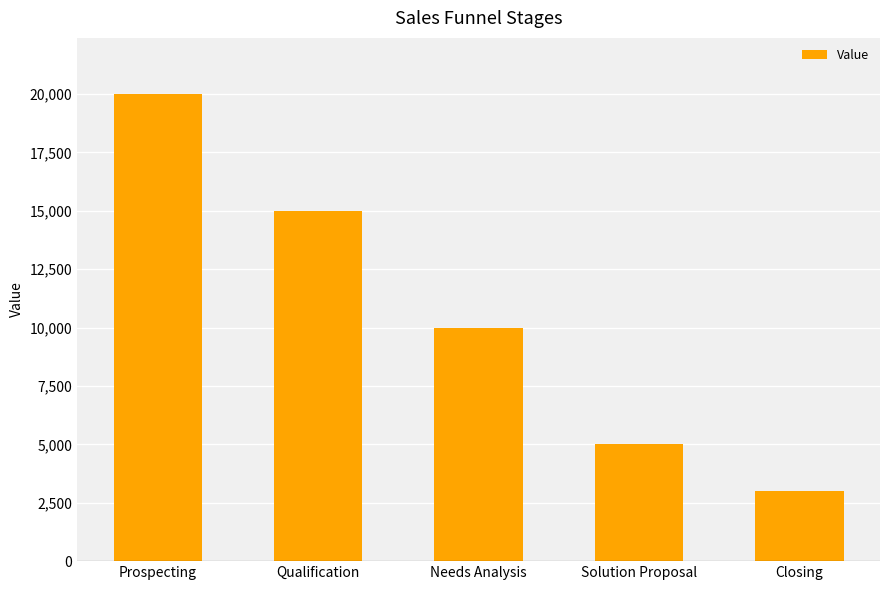

What is the change in value from Prospecting to Solution Proposal?

-15000